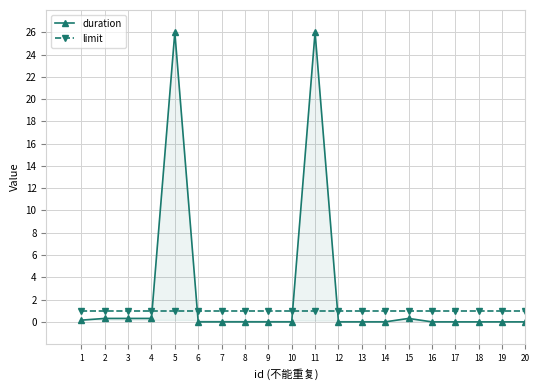

Reading left to right, extract all data points from this chart.

duration: 1=0.2	2=0.3	3=0.3	4=0.3	5=26.0	6=0.0	7=0.0	8=0.0	9=0.0	10=0.0	11=26.0	12=0.0	13=0.0	14=0.0	15=0.3	16=0.0	17=0.0	18=0.0	19=0.0	20=0.0
limit: 1=1.0	2=1.0	3=1.0	4=1.0	5=1.0	6=1.0	7=1.0	8=1.0	9=1.0	10=1.0	11=1.0	12=1.0	13=1.0	14=1.0	15=1.0	16=1.0	17=1.0	18=1.0	19=1.0	20=1.0